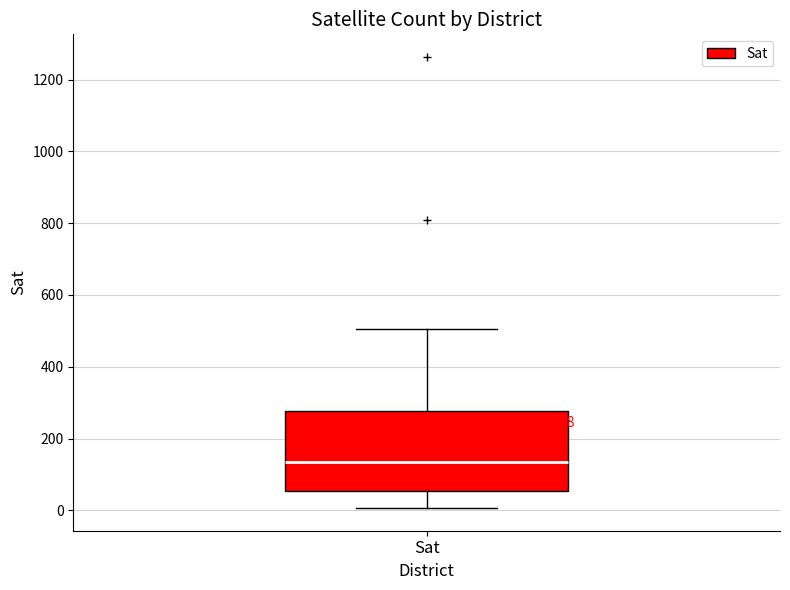

Read this box plot against the y-axis: the position of the median line, the range covered by the box, and the ends of both whiskers. The values are not printed on the chart, so give them approximately, as read against the axis.

median 140, box 60 to 280, whiskers 0 to 500